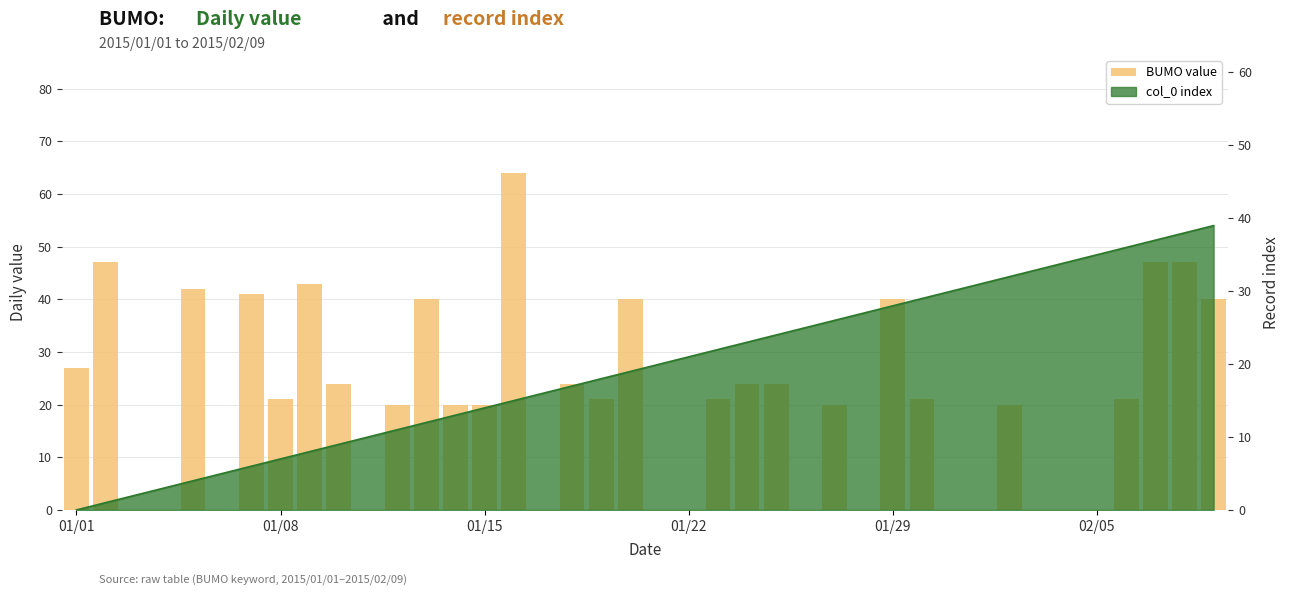

The value at 01/29 is 69. True or false?

False